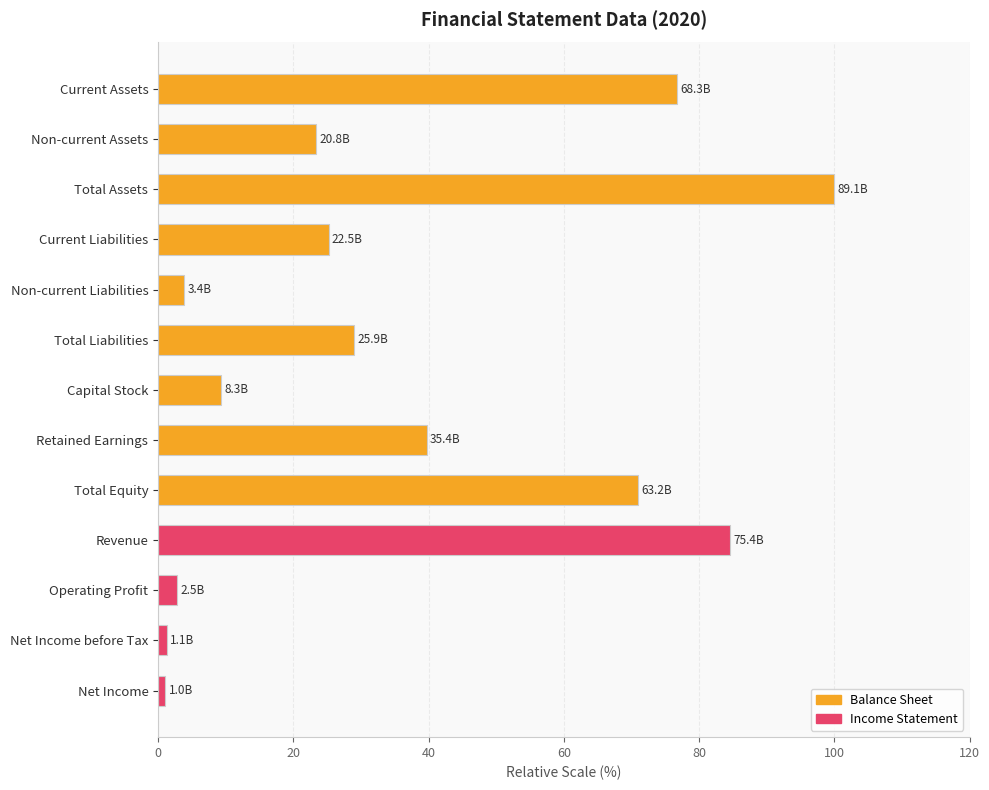

What is the difference between the maximum and minimum values?

98.9